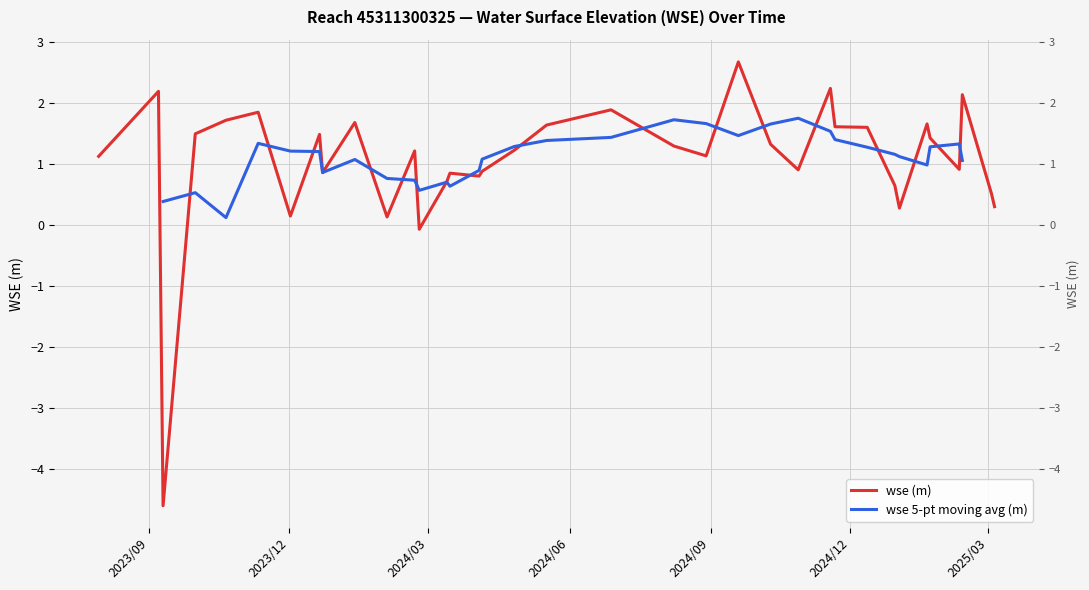

Which category has the lowest value across all series?

2023-09-10